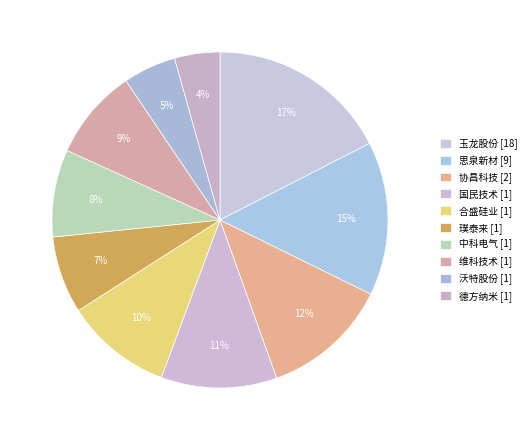

How many slices are in this pie chart?

10